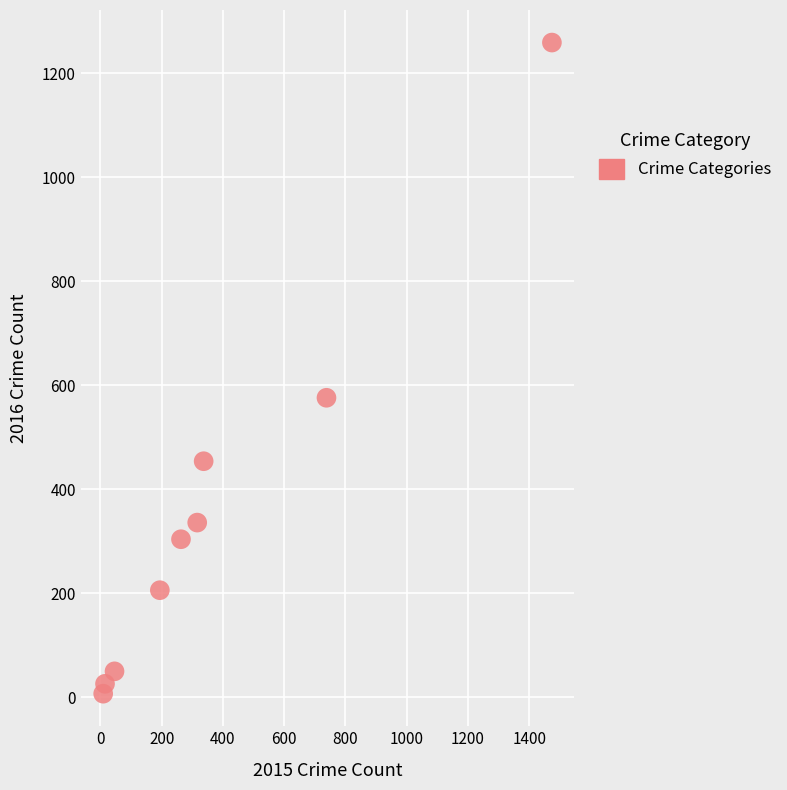

What Y value in the scatter plot is closest to 633?

576